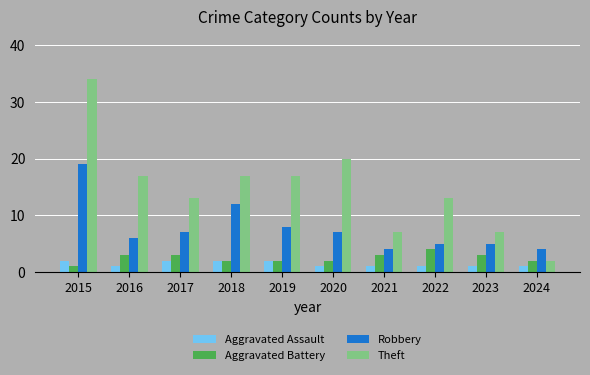

List the series in order of their peak value, lowest first.

Aggravated Assault, Aggravated Battery, Robbery, Theft